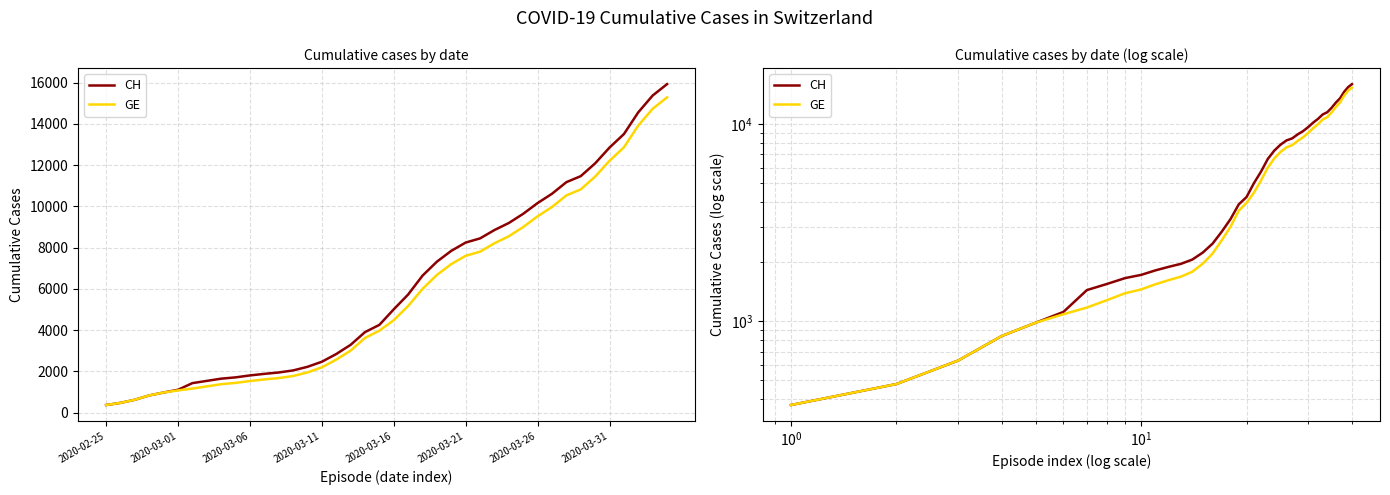

True or false: CH has a value of 399 at 9.

False